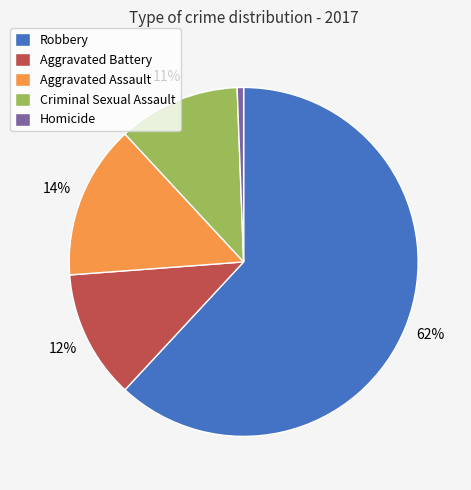

To the nearest percent, what percentage of the pie is Aggravated Assault?

14%